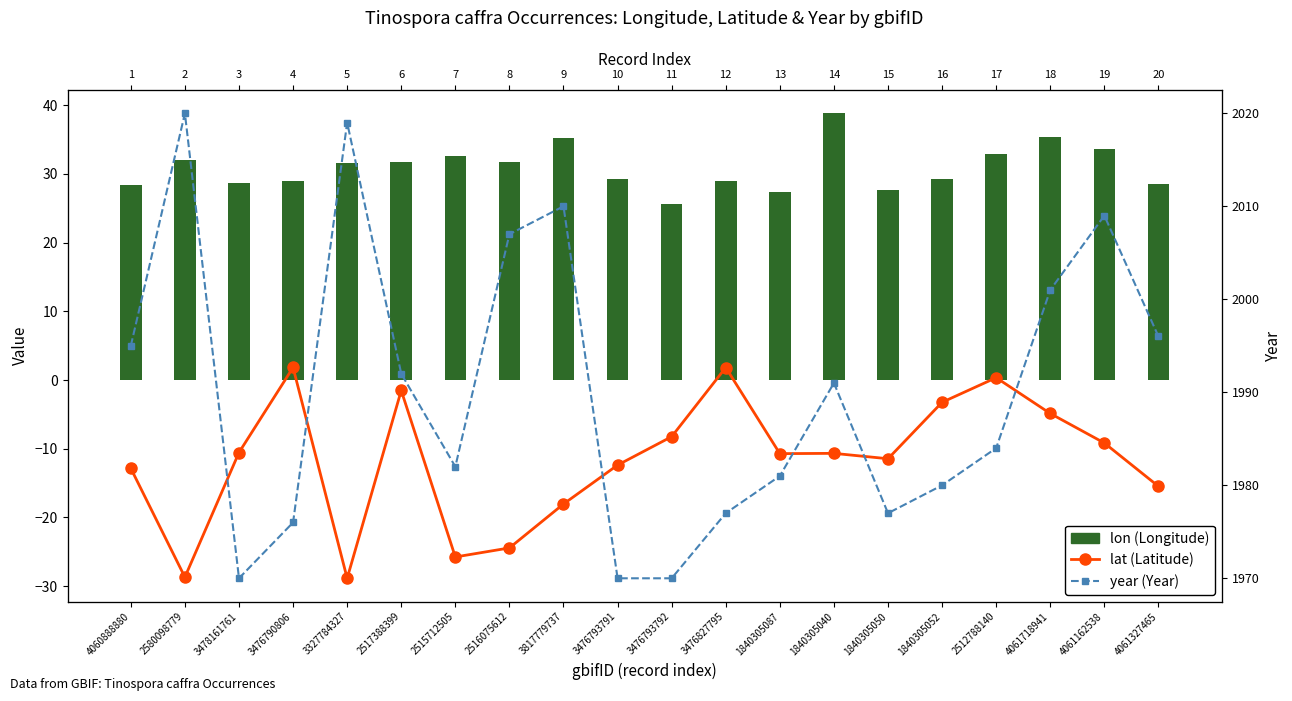

Between 1840305040 and 2517388399, which is larger?

2517388399